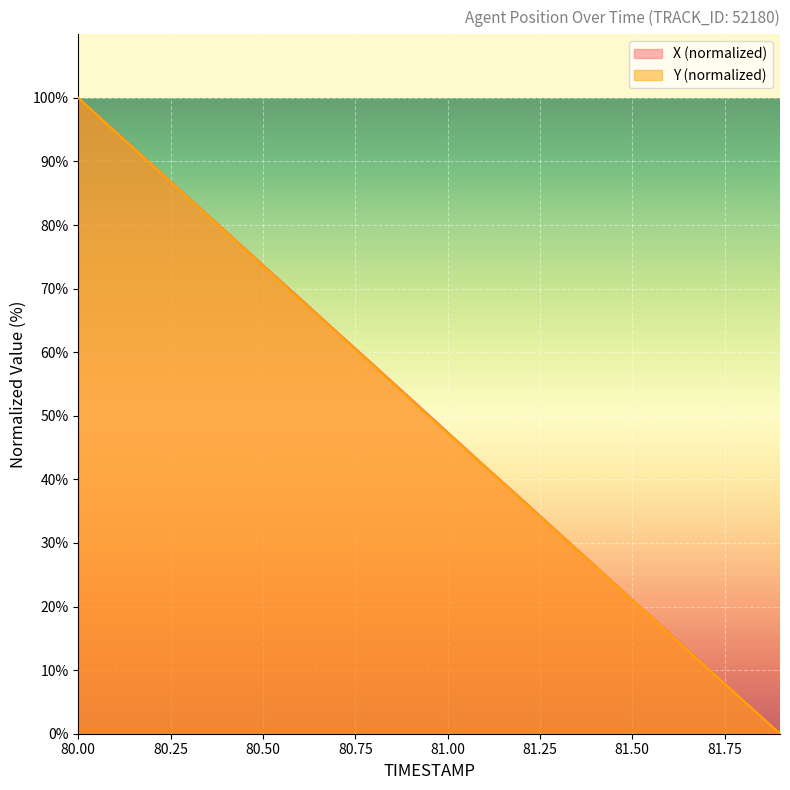

Which series has the largest range (max minus min)?

X